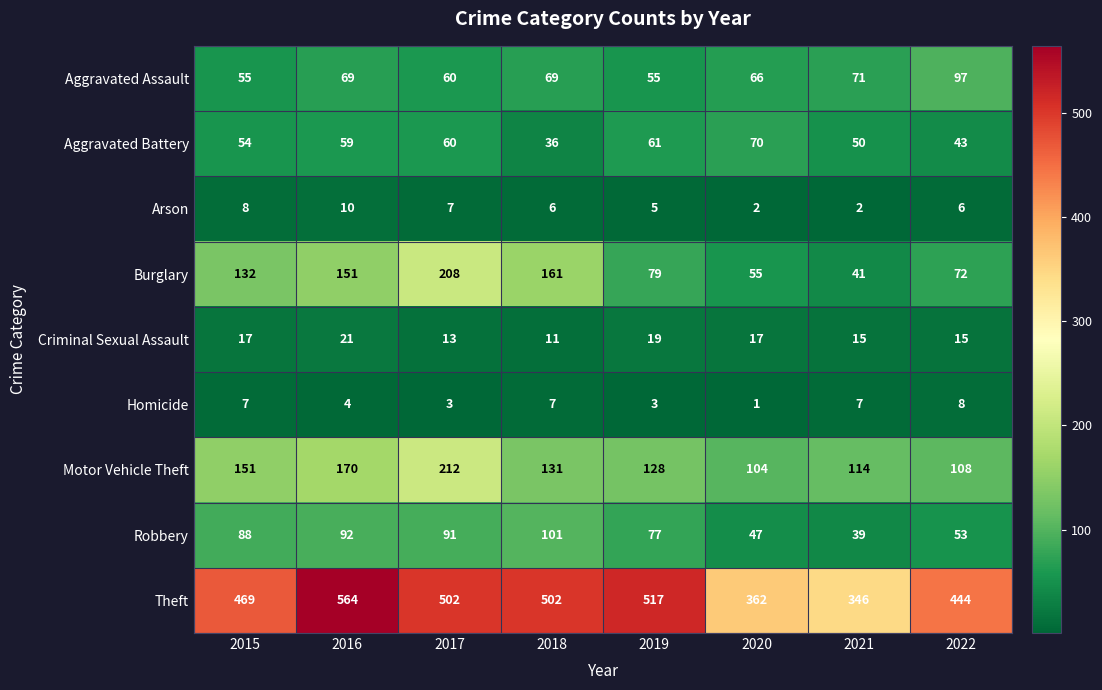

What is the difference between the highest and lowest values at 2021?

344